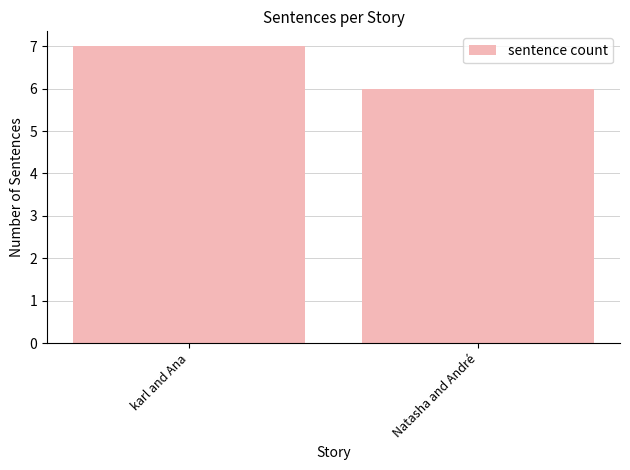

True or false: the data shows 7 at karl and Ana.

True